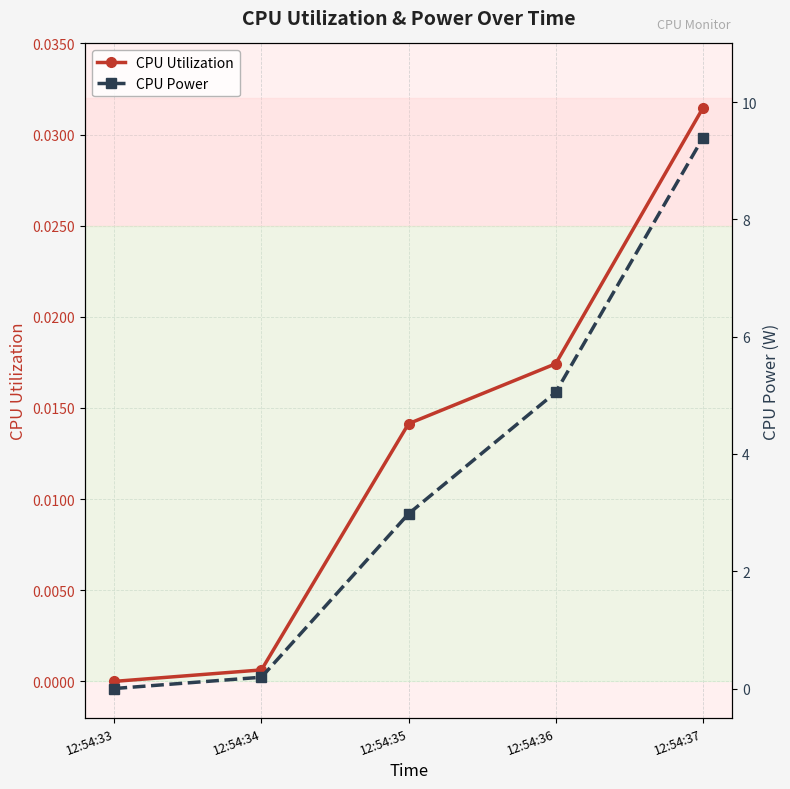

Is the value of CPU Power at 12:54:37 greater than the value of CPU Utilization at 12:54:34?

Yes